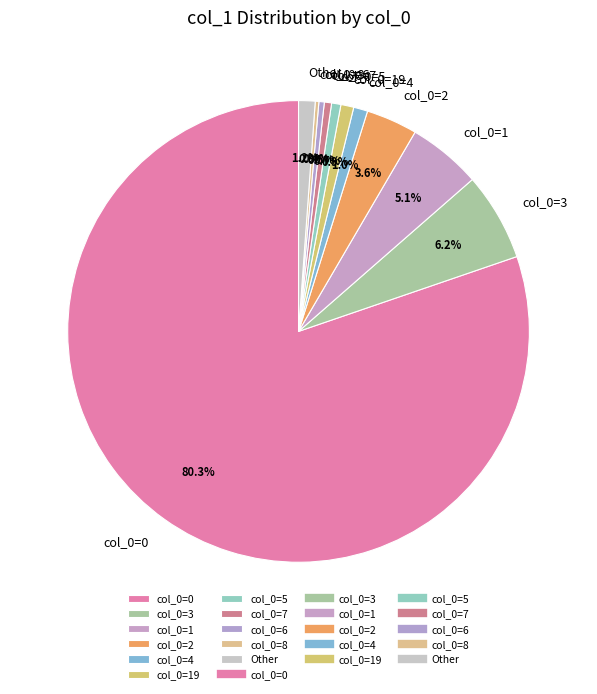

Which category has the biggest portion of the pie?

col_0=0